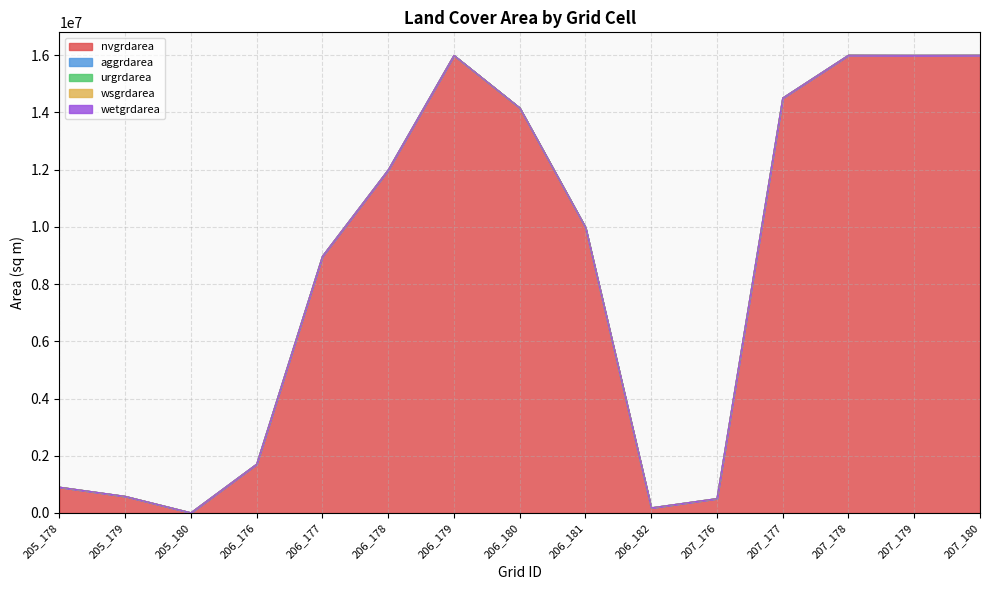

What is the total value across all series at 205_178?

902700